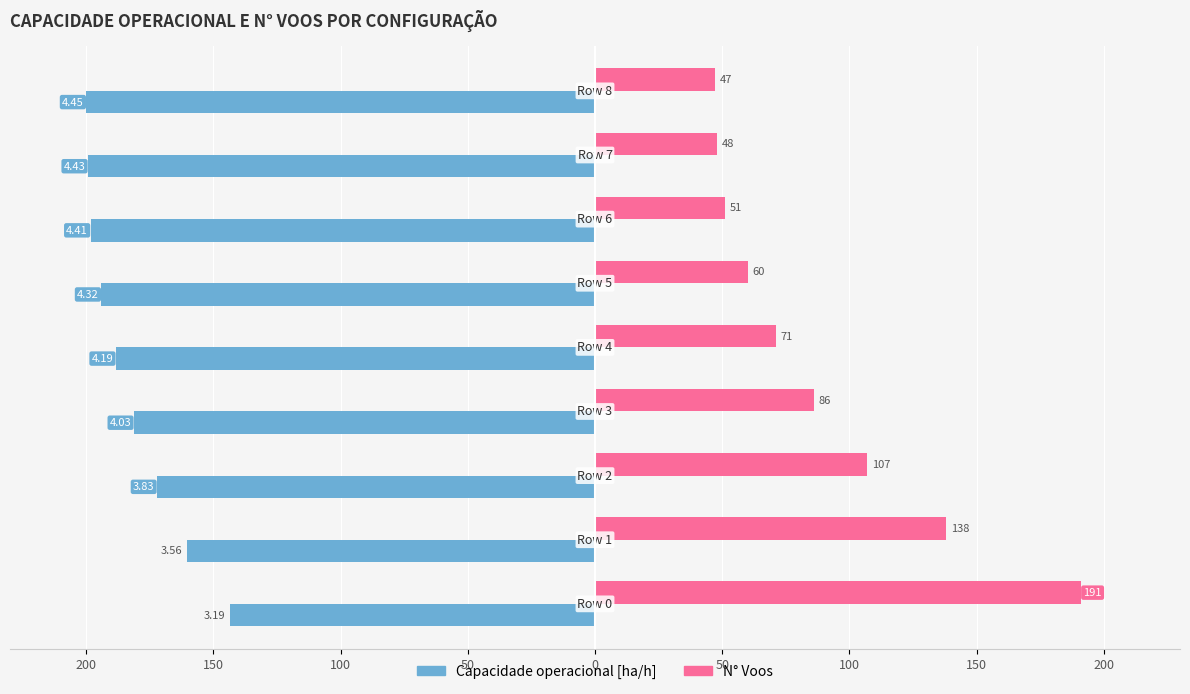

What are all the series names shown in the legend?

Capacidade operacional [ha/h], N° Voos